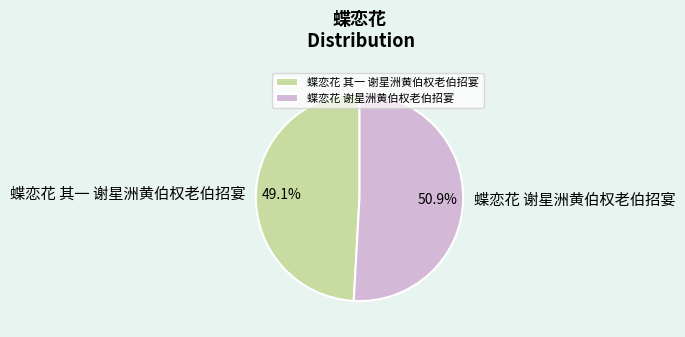

Which category accounts for the majority?

蝶恋花 谢星洲黄伯权老伯招宴